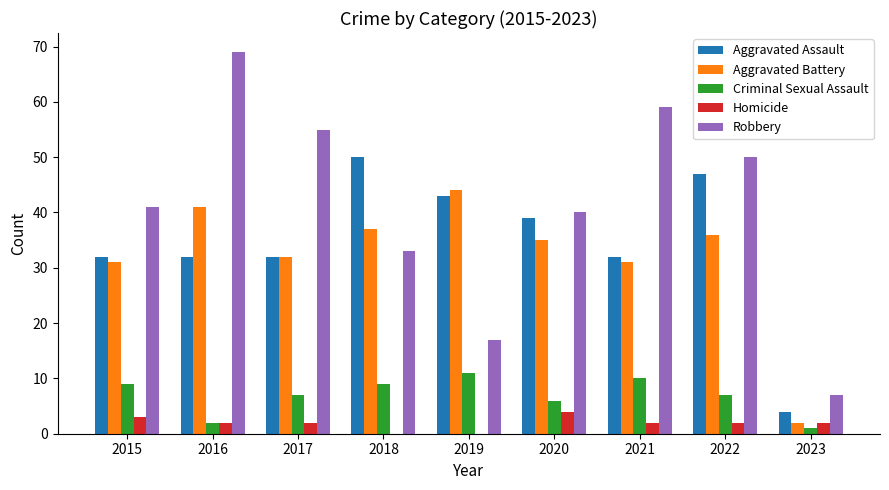

Between 2018 and 2019, which series saw the biggest shift?

Robbery